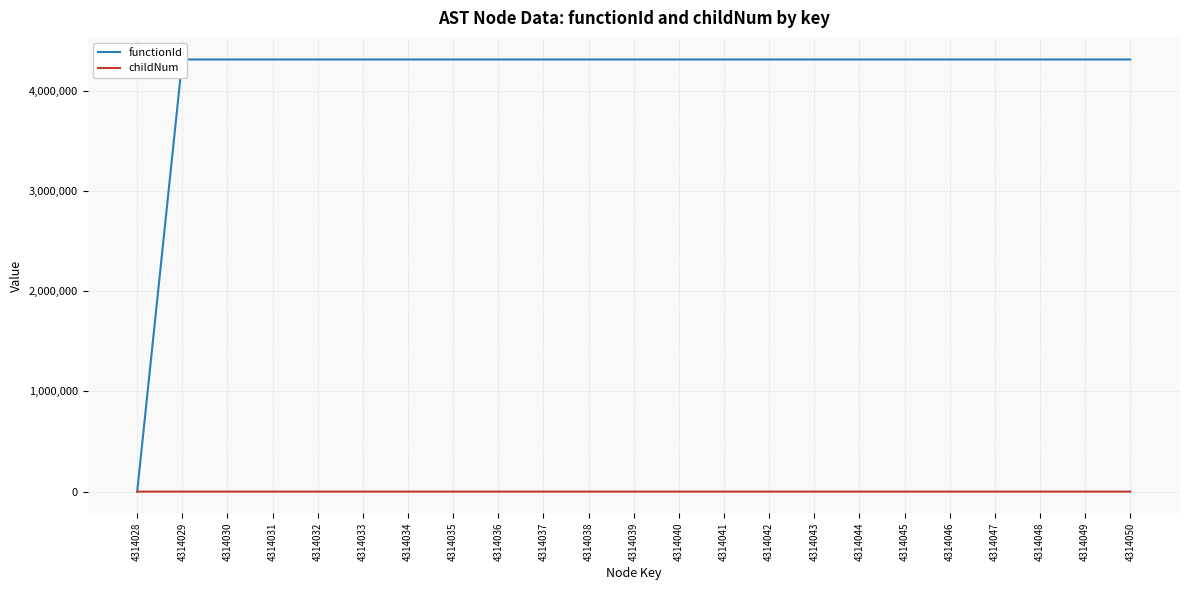

What is the total value across all series at 4314033?

4314029